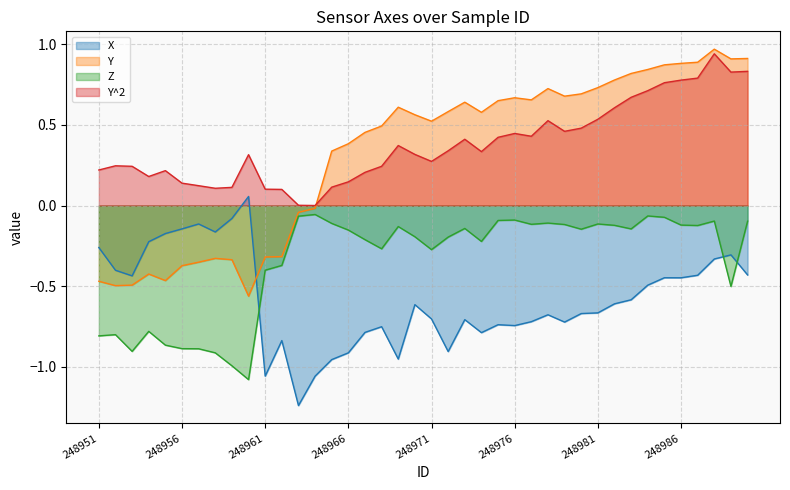

How many negative values does the Y series have?

14